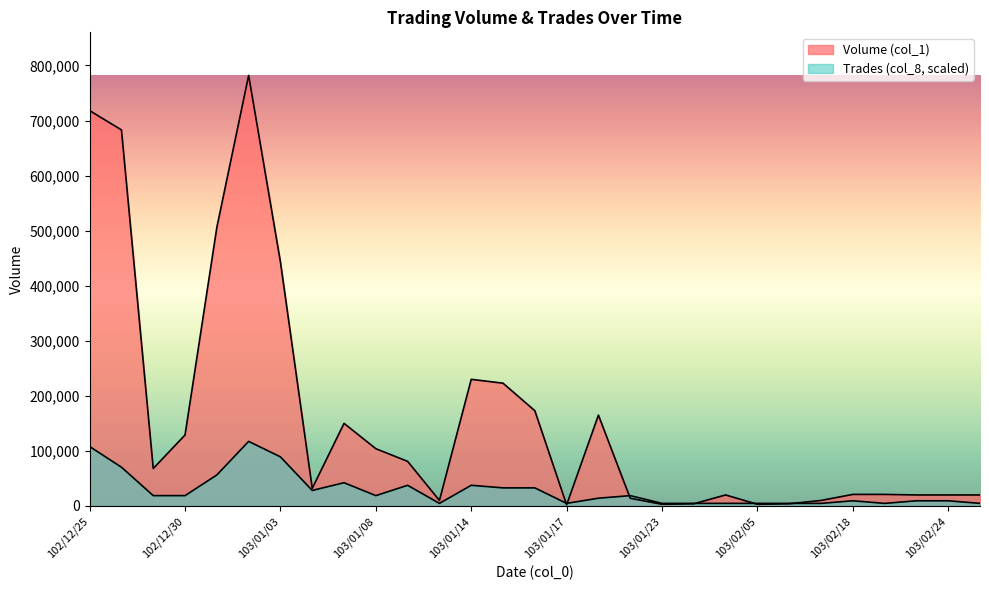

Where do Trades (col_8) and Volume (col_1) first cross each other?

103/01/16 and 103/01/17